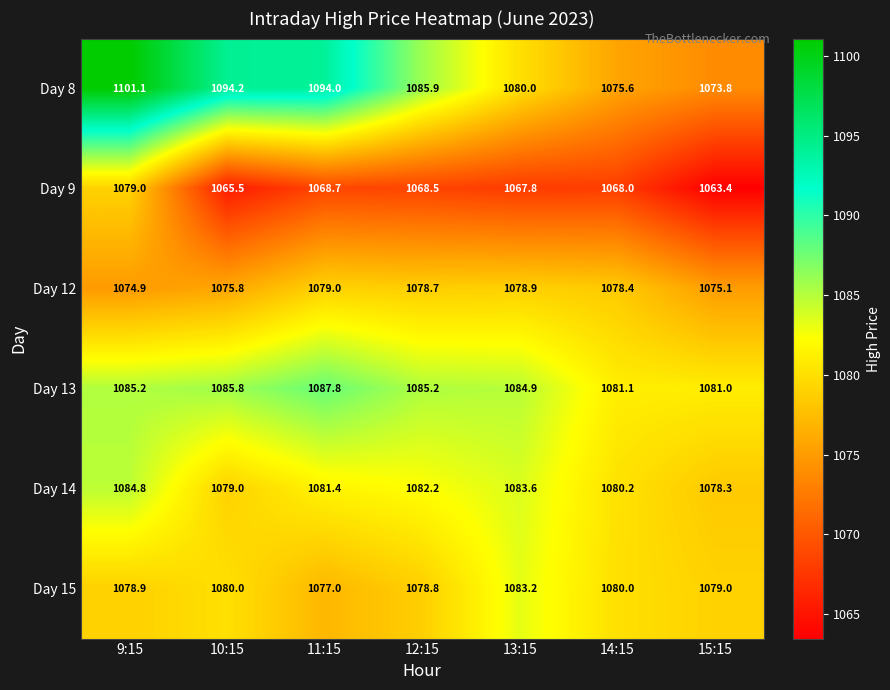

The value of Day 9 at 14:15 is 1068.0. True or false?

True